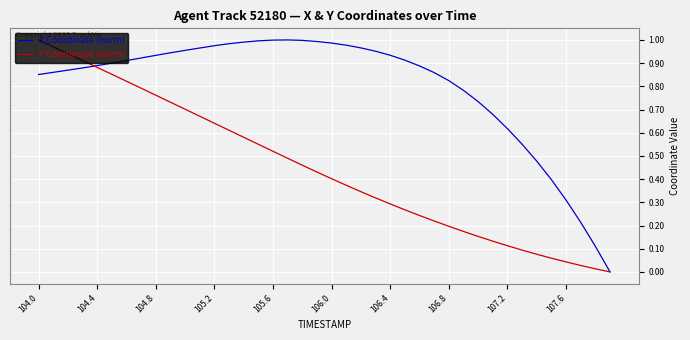

Rank the series by their average value, from highest to lowest.

X Coordinate (norm), Y Coordinate (norm)